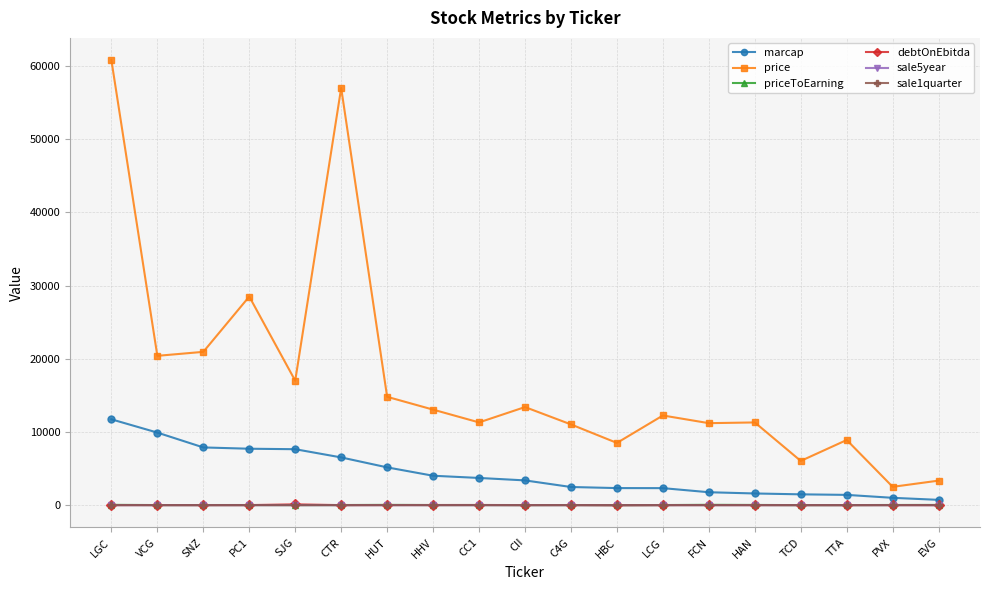

Does the chart display data point markers on the line(s)?

Yes